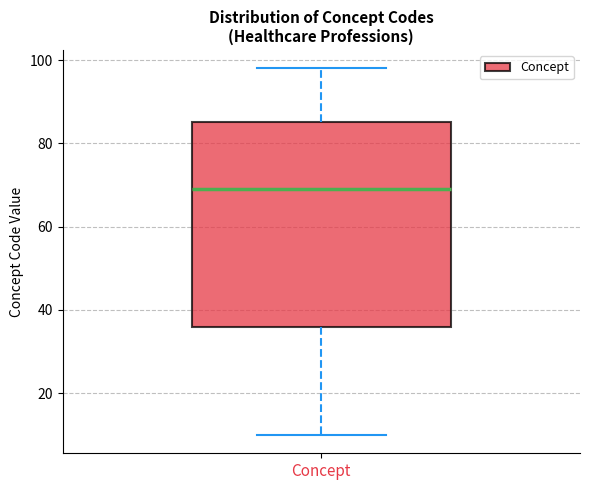

Where is the lower edge of the box for Concept on the y-axis? The values are not printed on the chart, so give them approximately, as read against the axis.

36